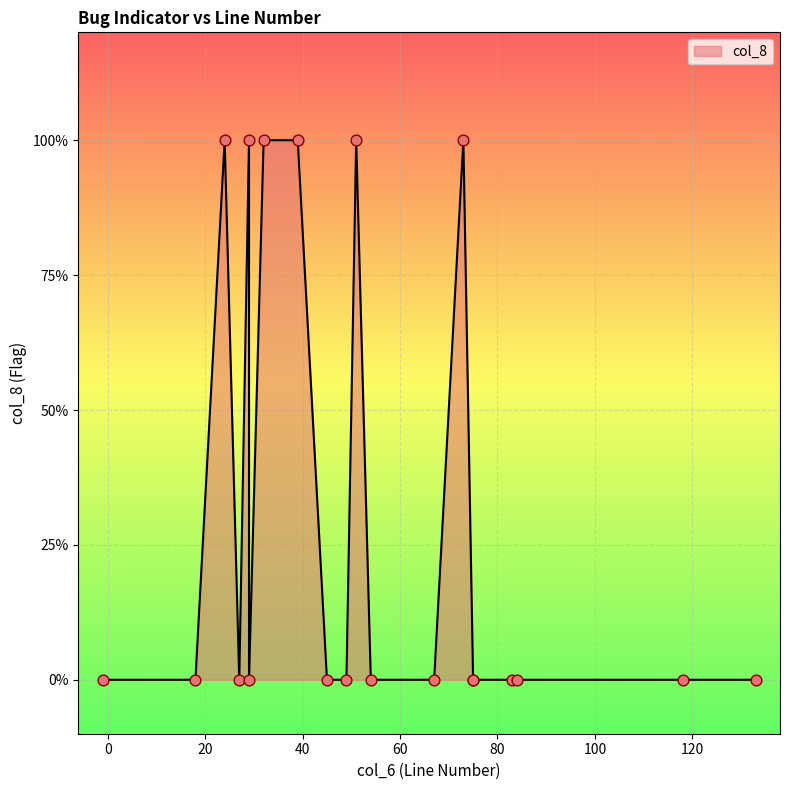

What is the change in value from 84 to 39?

+1